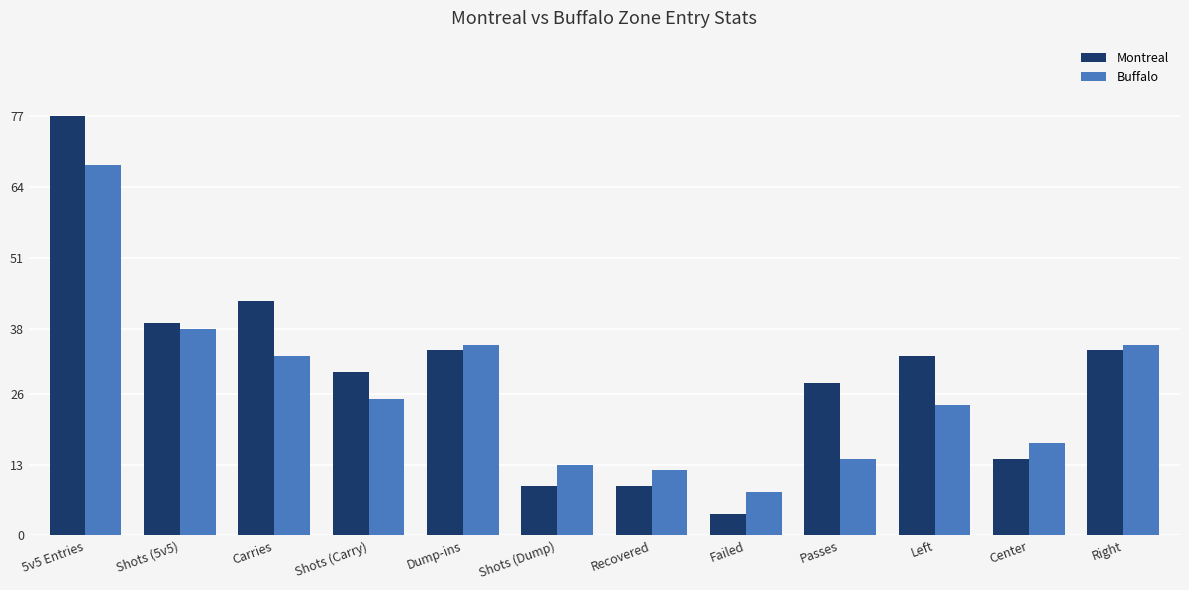

How many data points does each series have?

12